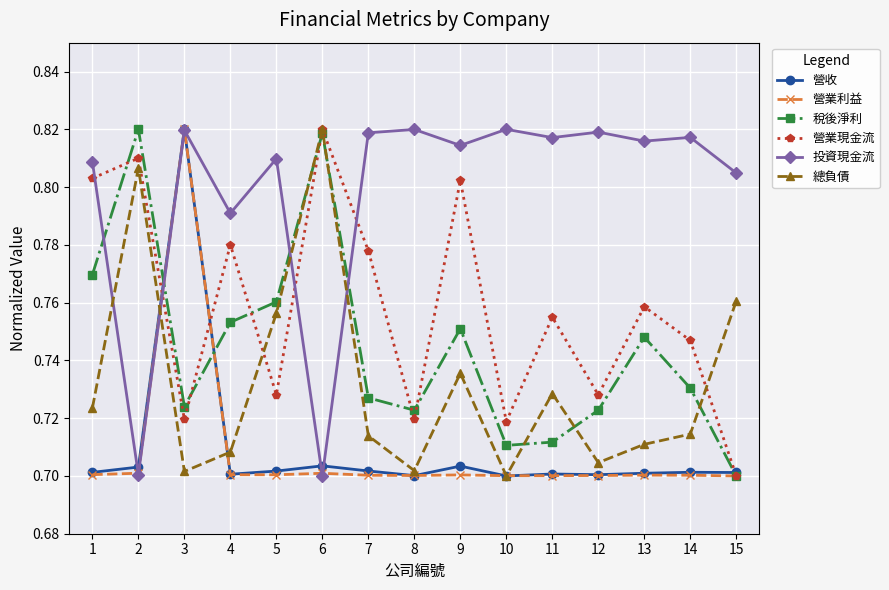

Which series has the largest total across all categories?

投資現金流